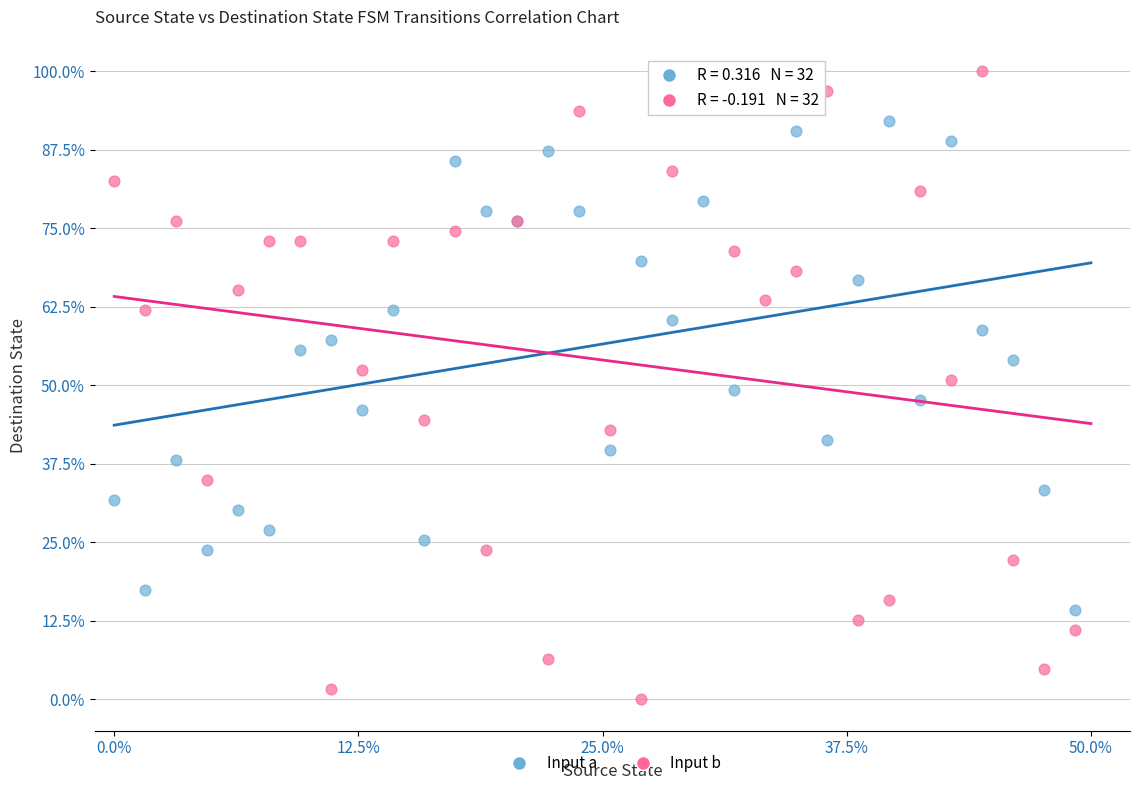

What are all the series names shown in the legend?

Input a, Input b